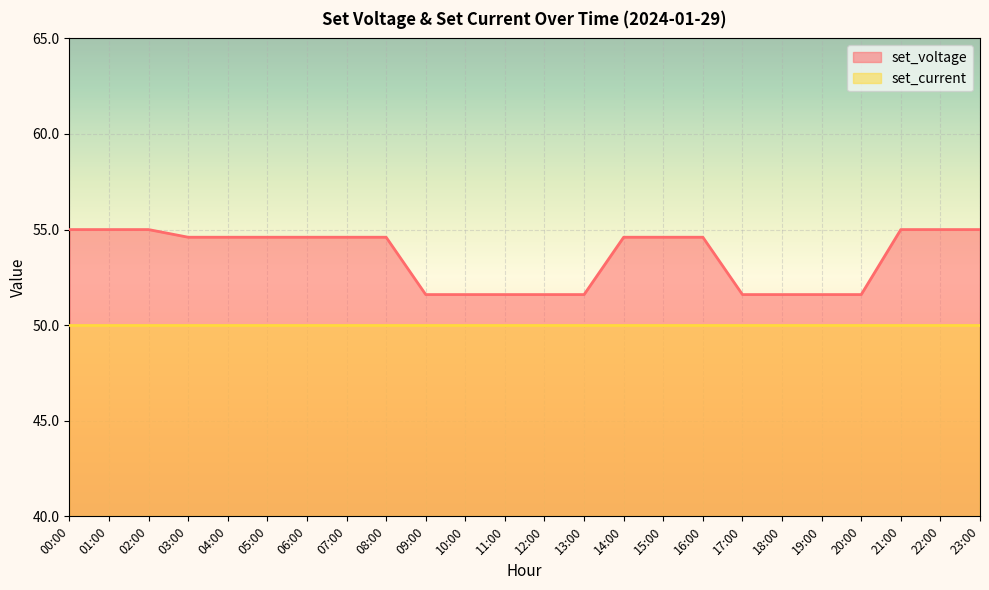

Reading right to left, extract all data points from this chart.

55.0	55.0	55.0	51.6	51.6	51.6	51.6	54.6	54.6	54.6	51.6	51.6	51.6	51.6	51.6	54.6	54.6	54.6	54.6	54.6	54.6	55.0	55.0	55.0